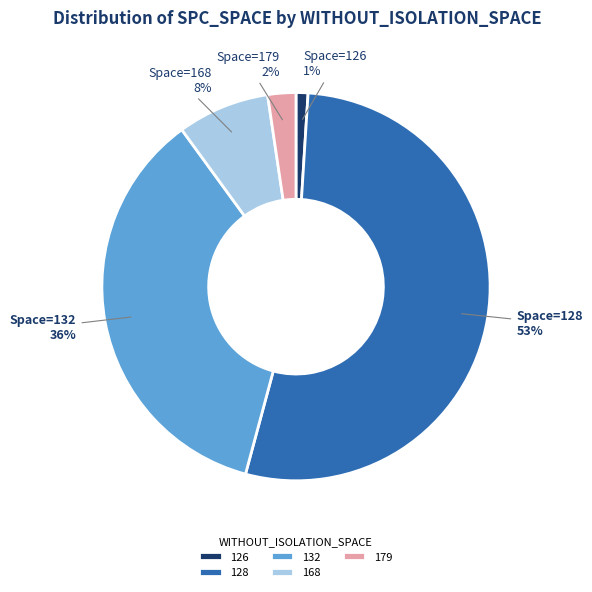

Which has a higher value, 132 or 126?

132